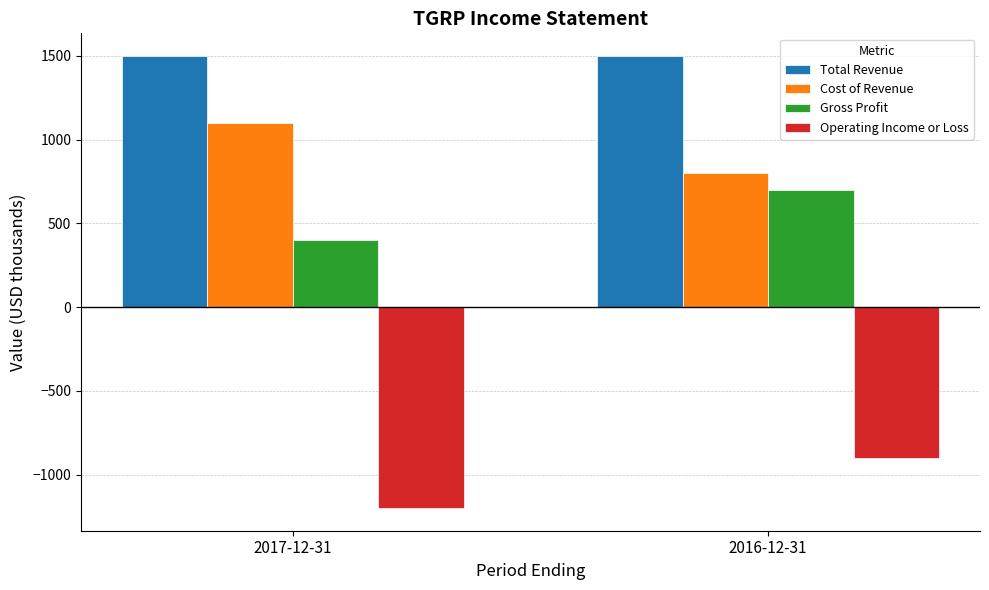

What is the total value across all series at 2017-12-31?

1800